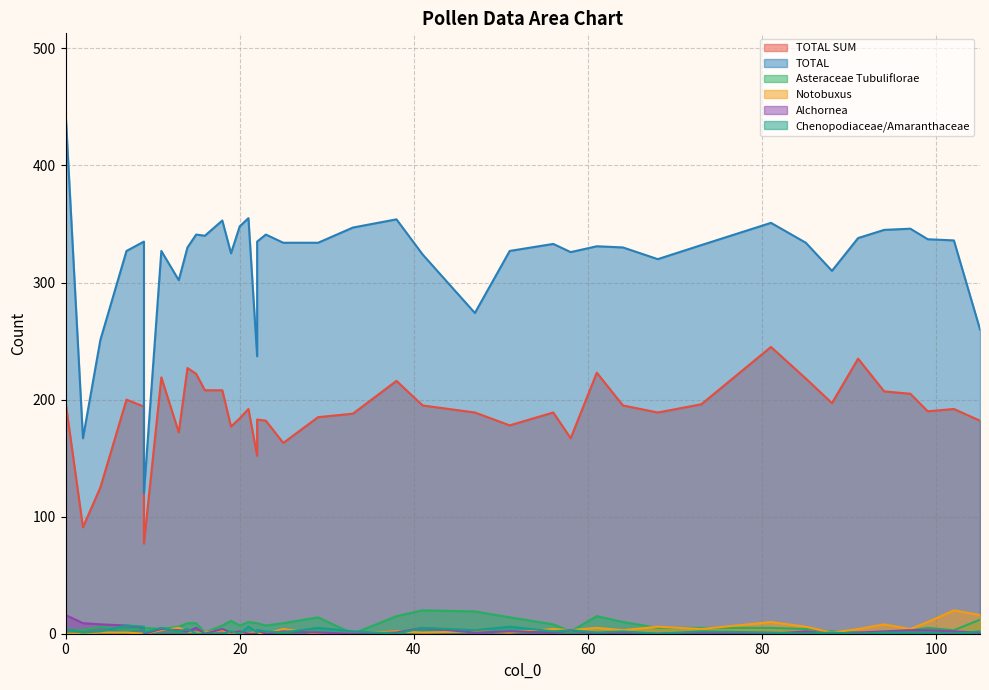

Which series has the largest total across all categories?

TOTAL